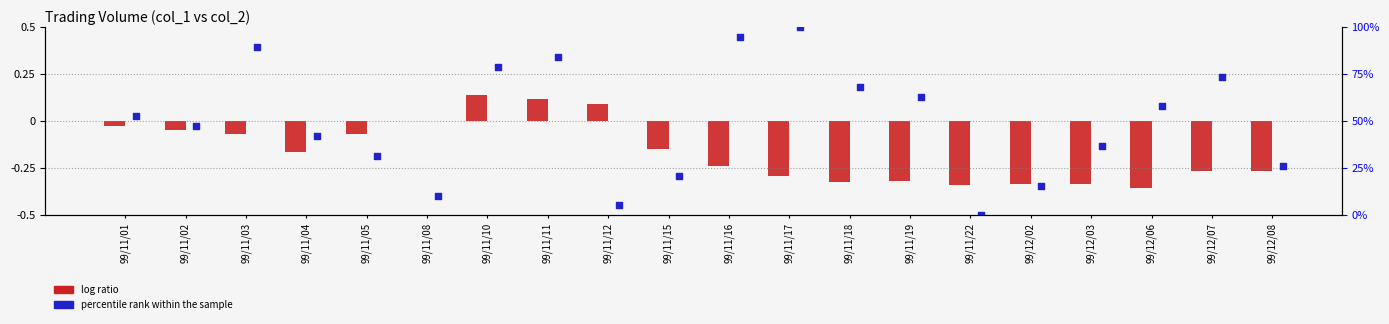

Which series has the widest spread of Y values?

percentile rank within the sample